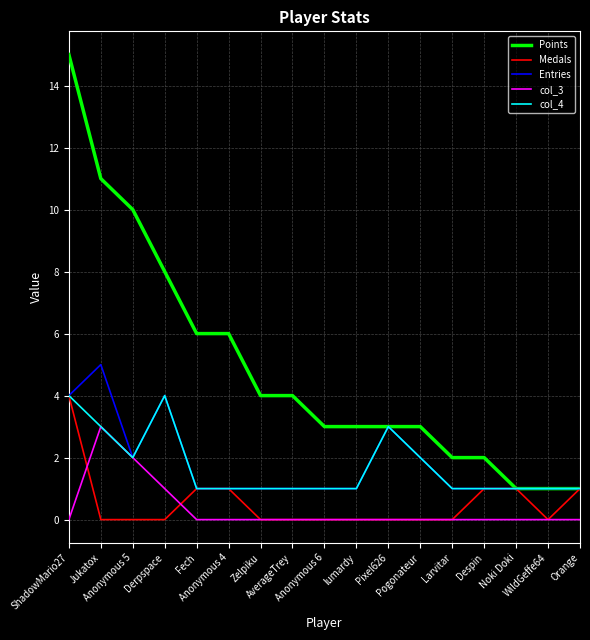

Is it true that Points equals 2 at lumardy?

False